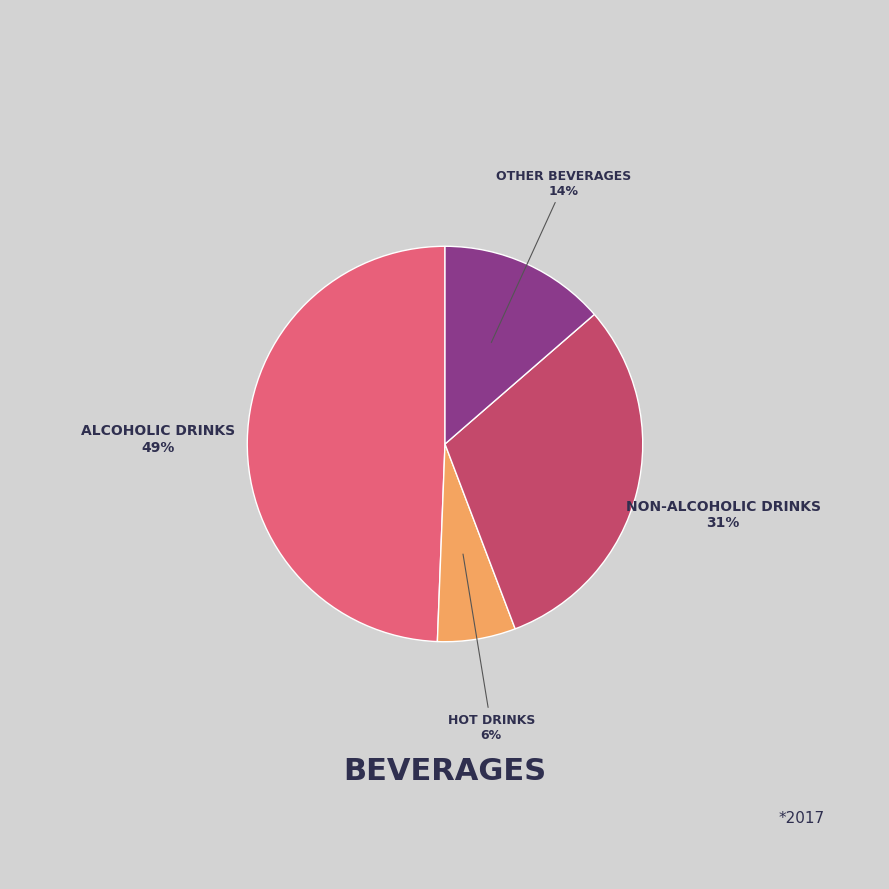

To the nearest percent, what is the difference between the largest and smallest slice percentages?

43%